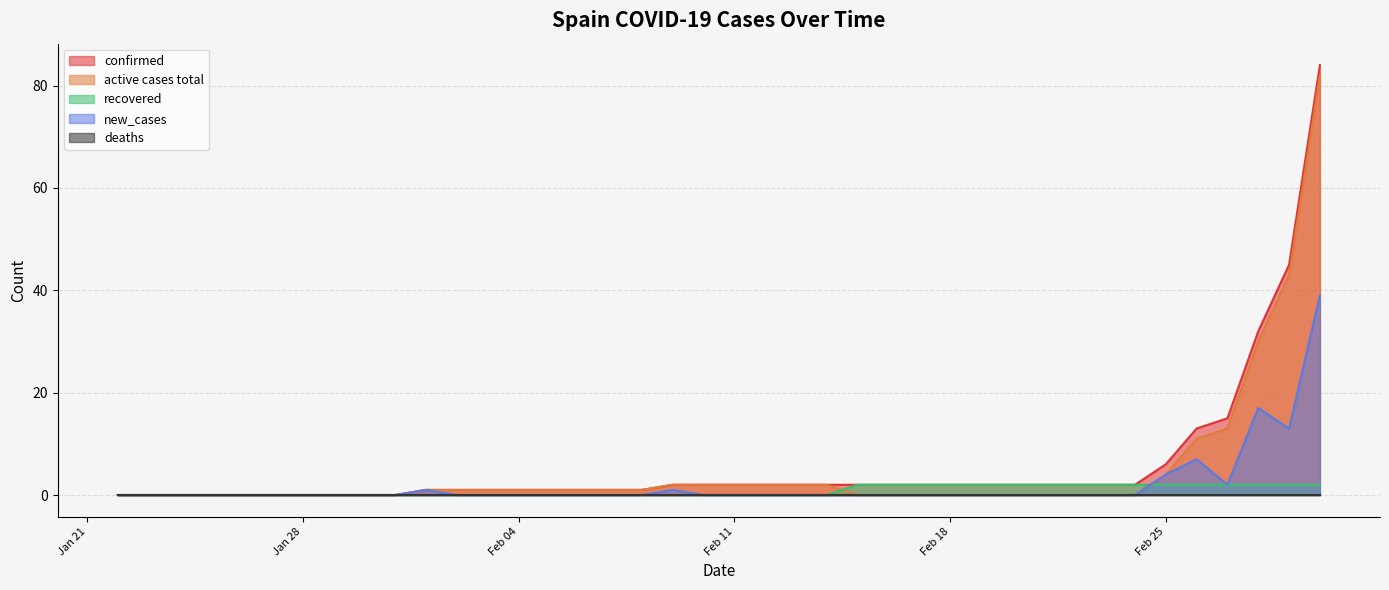

What is the spread (max minus min) of values at 2020-02-08?

1